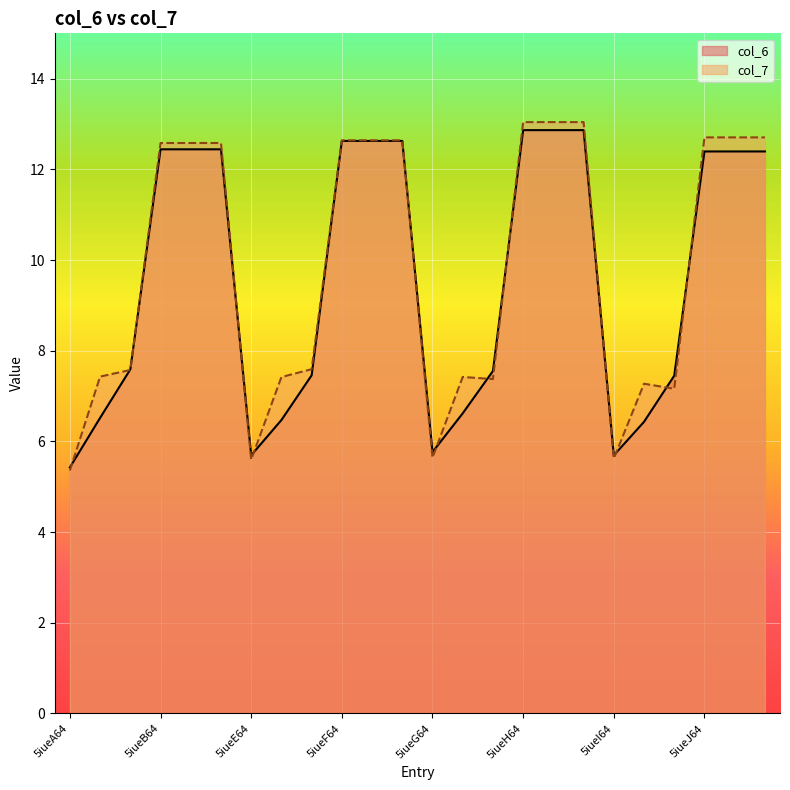

What is the total value across all series at 5iueF64?

25.3